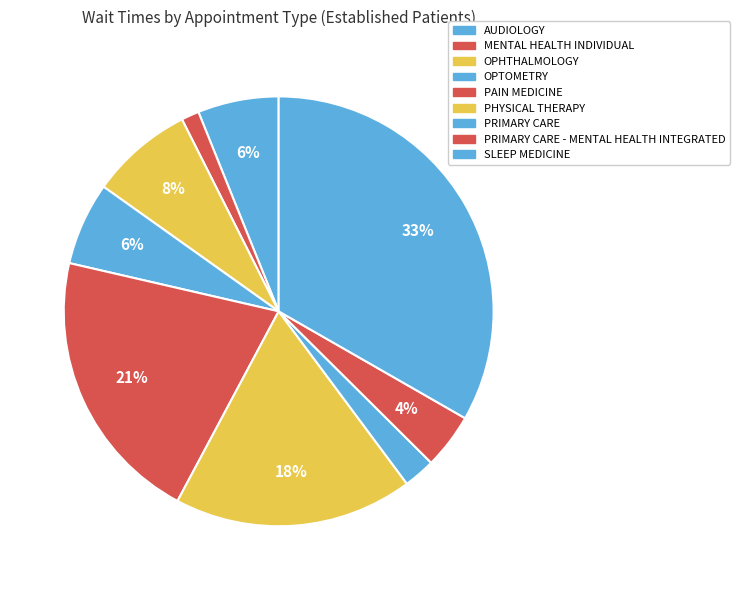

What portion of the pie excludes OPTOMETRY?

93.8%